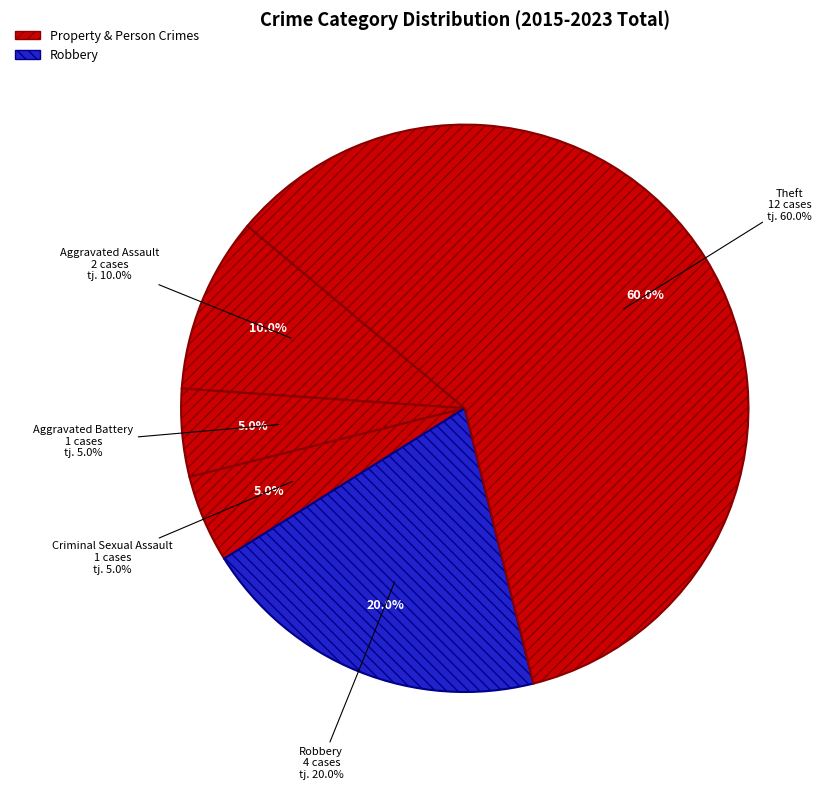

Combined, what portion of the pie is Aggravated Assault and Criminal Sexual Assault?

15.0%